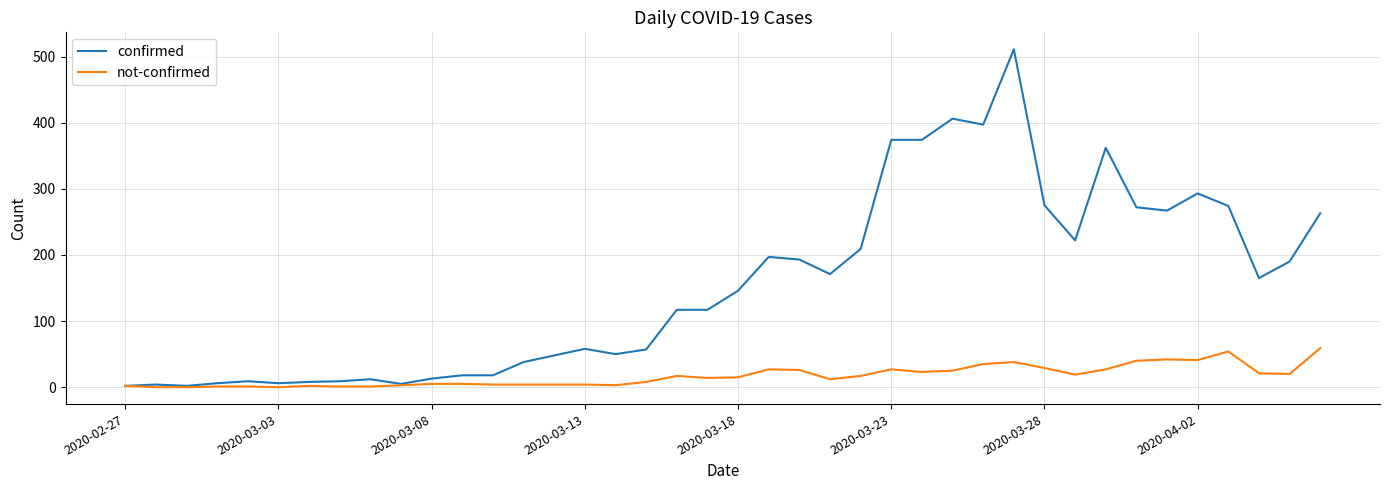

Which series has the widest spread of values?

confirmed